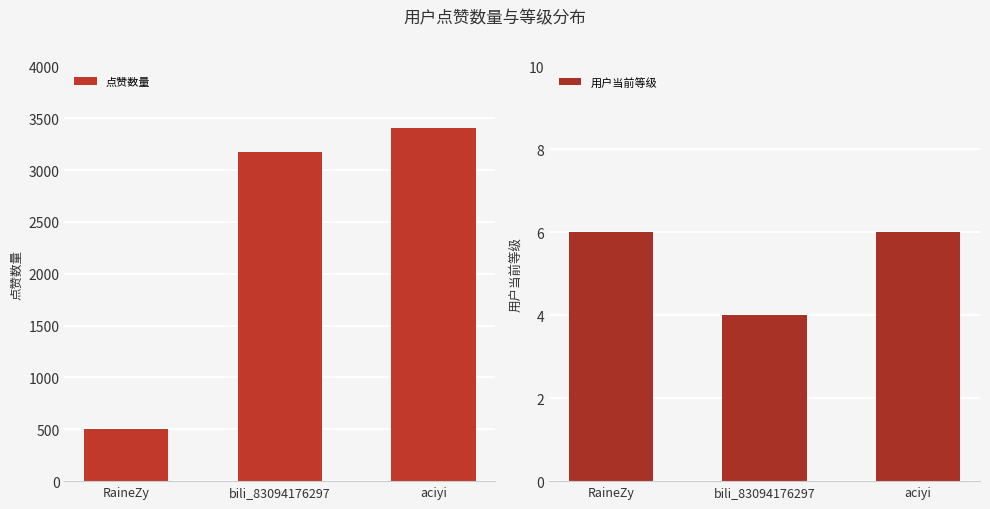

List the series in order of their peak value, highest first.

点赞数量, 用户当前等级